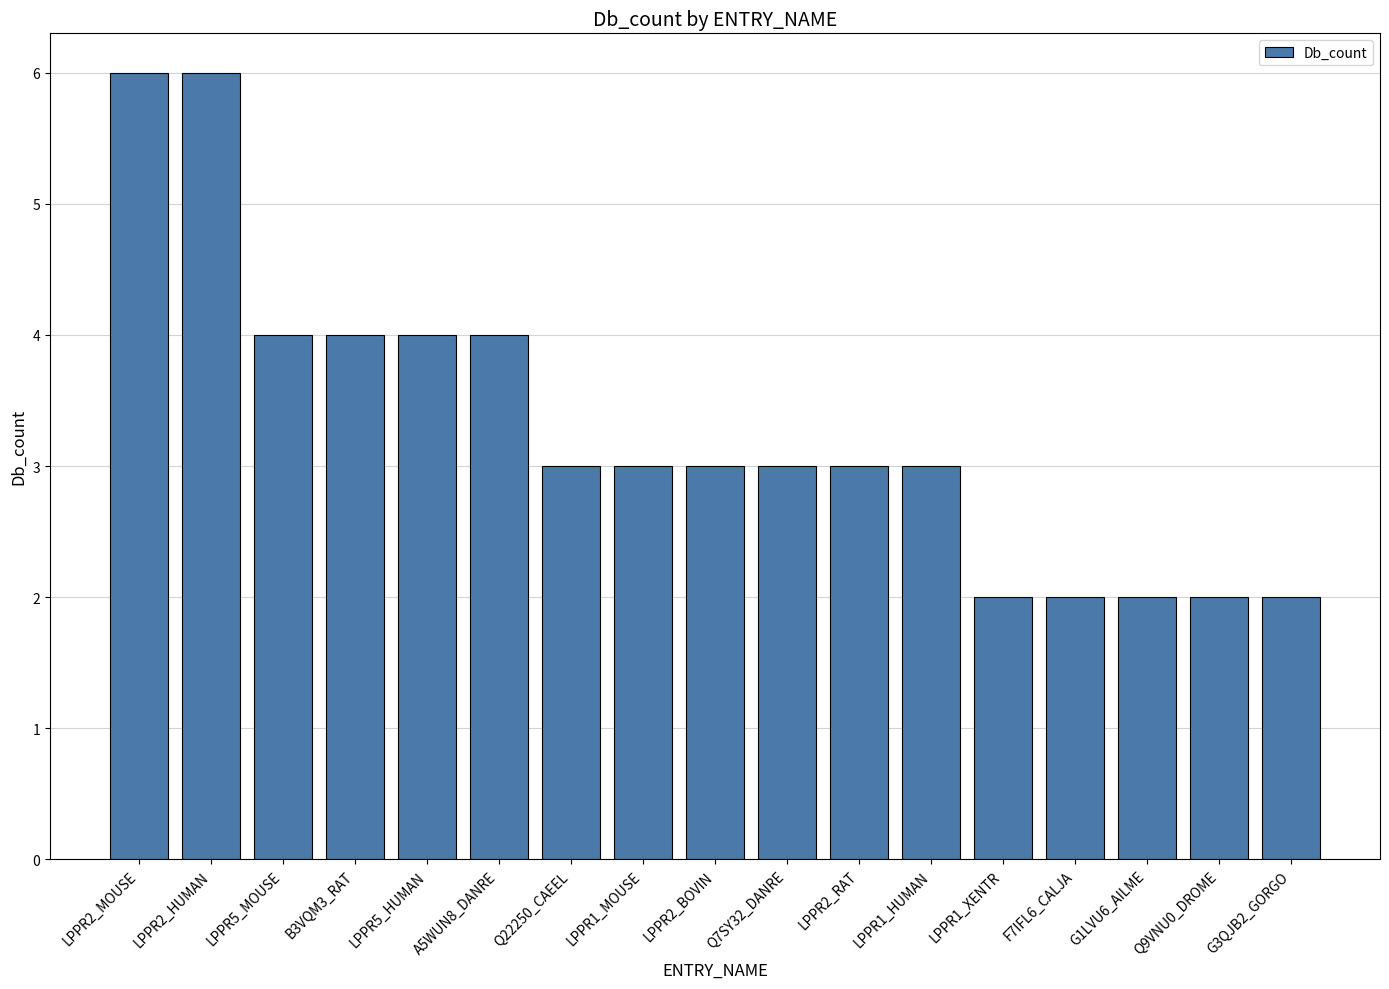

True or false: the data shows 1 at Q9VNU0_DROME.

False